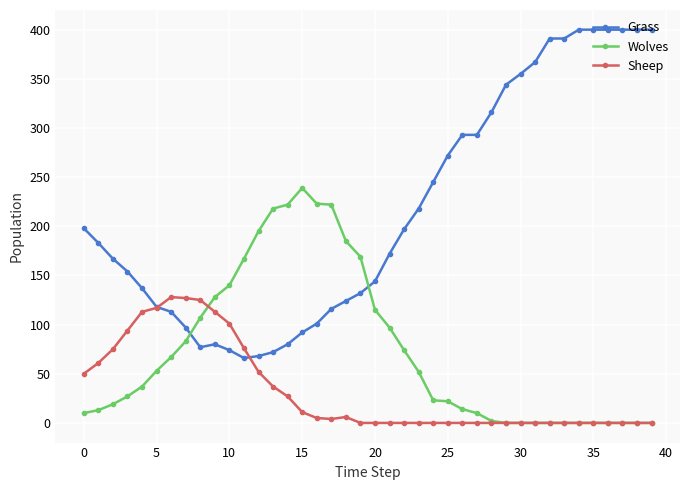

Which series has the largest range (max minus min)?

Grass